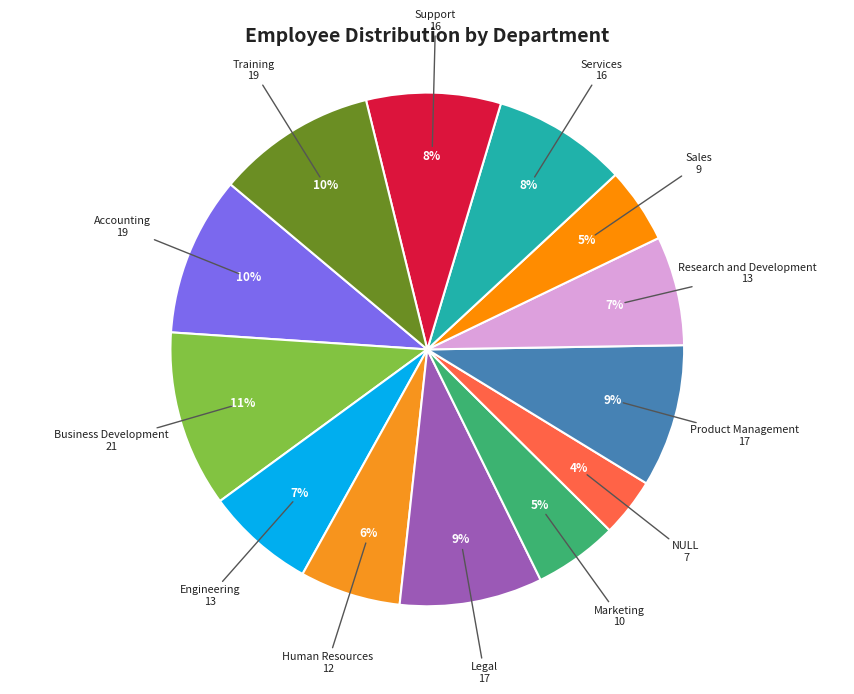

Is the sum of Research and Development and NULL greater than half?

No